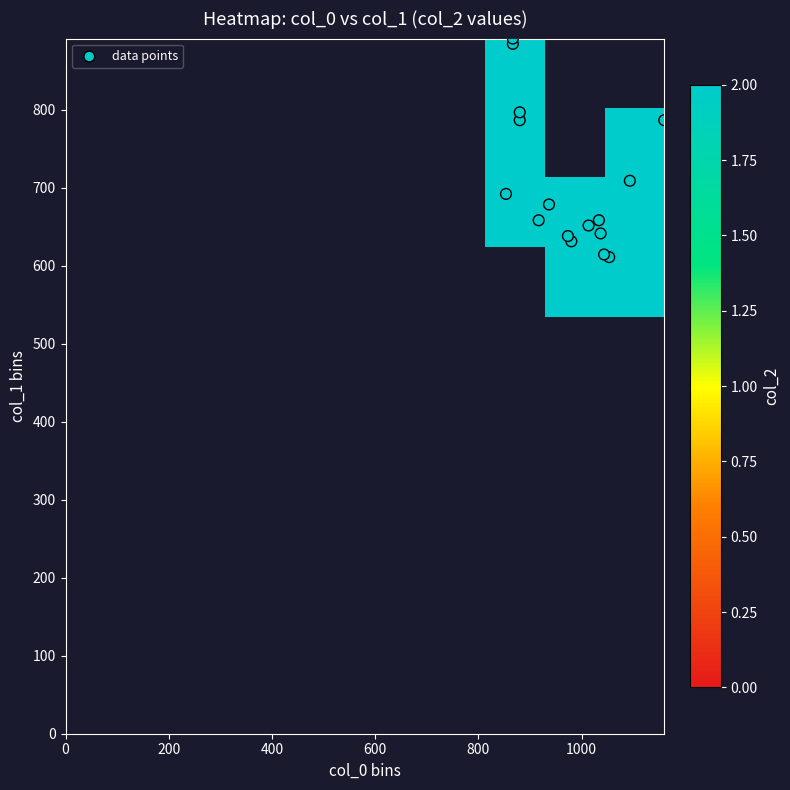

How many data points does each series have?

18